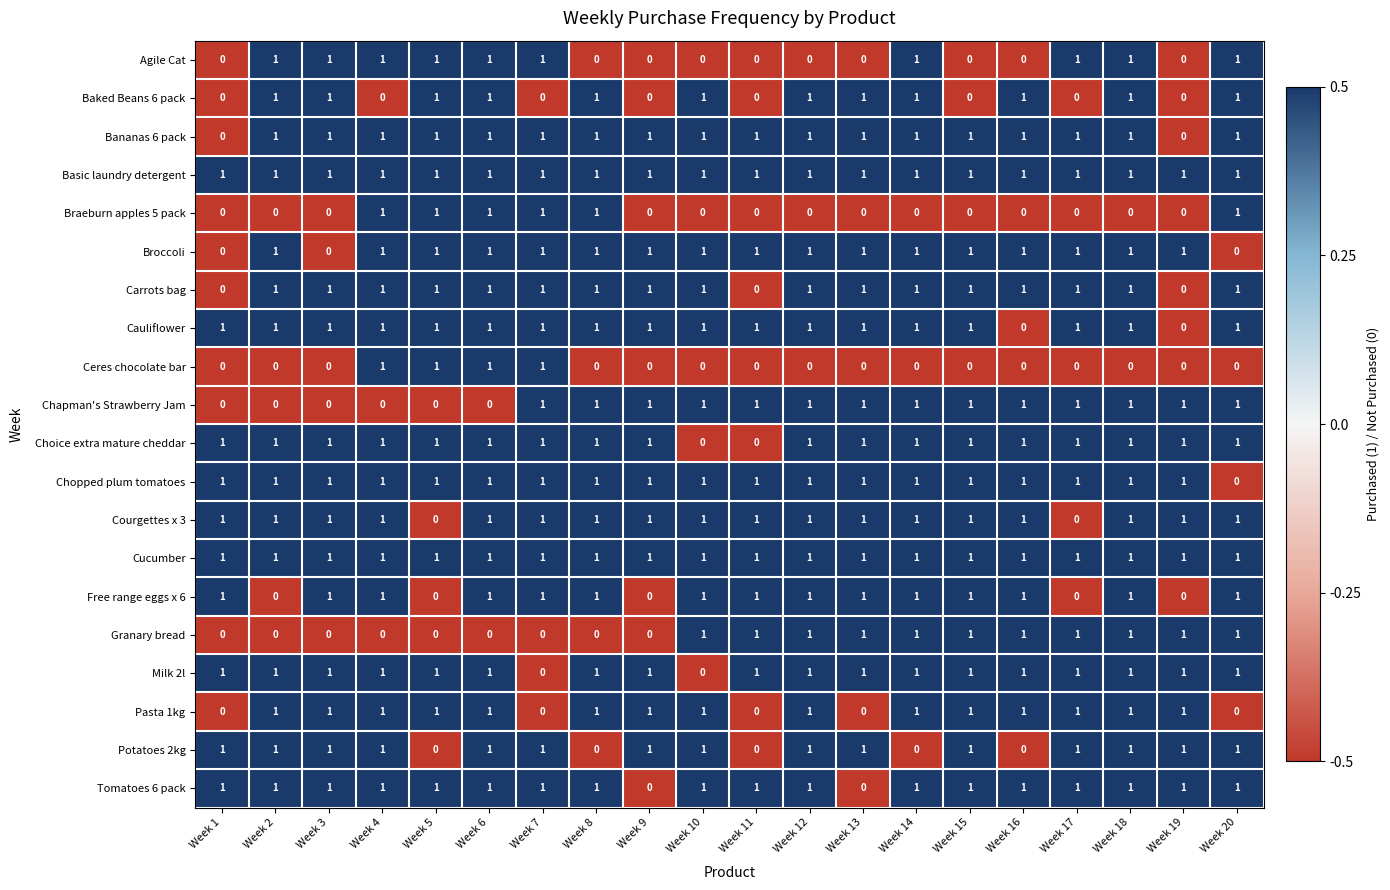

What is the total value across all series at Week 19?

12